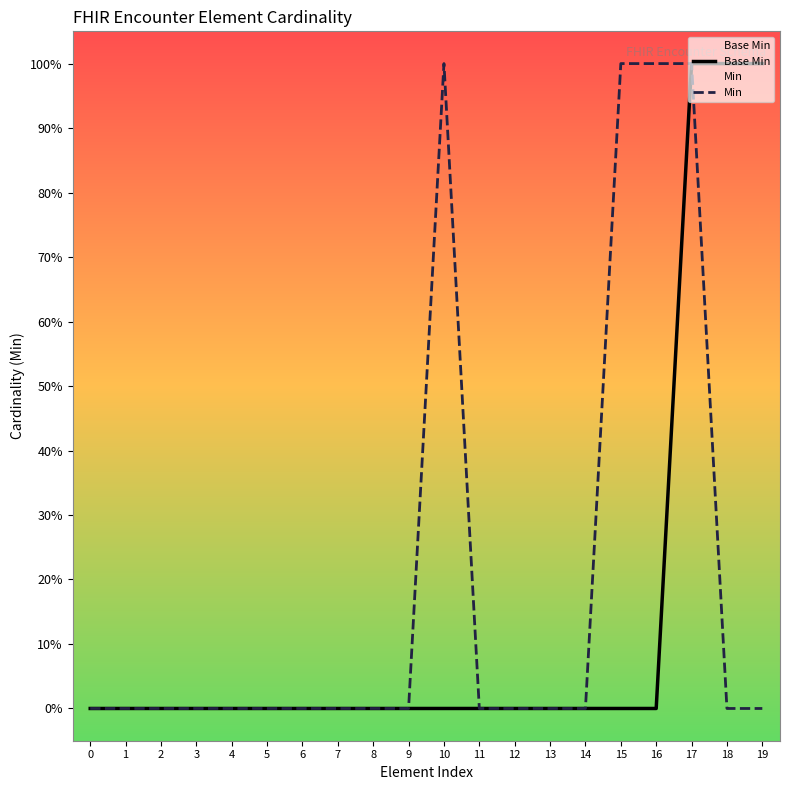

What are all the series names shown in the legend?

Base Min, Min